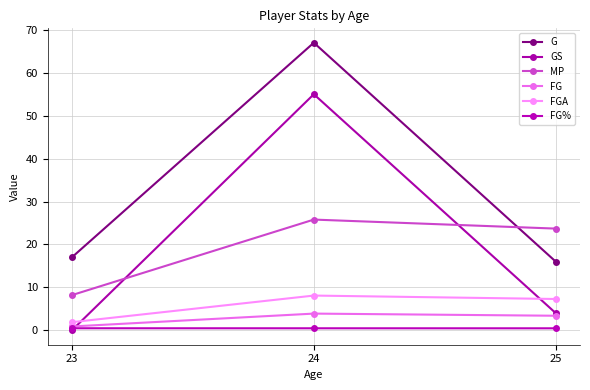

List the labels in order of MP value, smallest first.

23, 25, 24